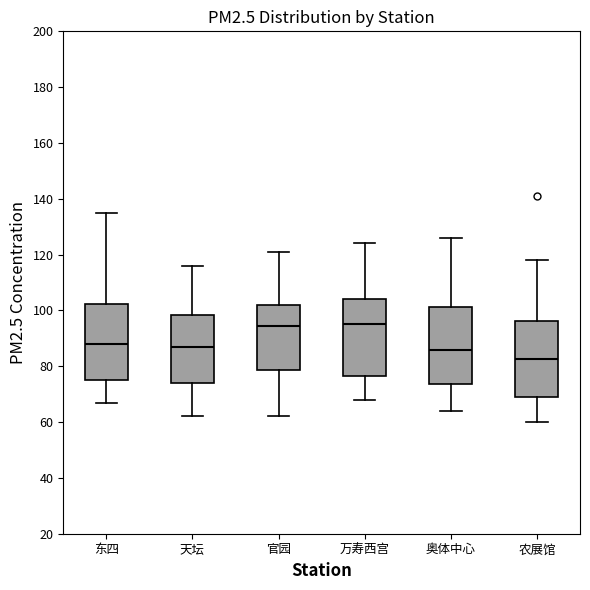

Reading left to right, transcribe this box plot: for each box, give where its median line is, the range the box spans, and where its two whiskers end, as read against the y-axis. The values are not printed on the chart, so give them approximately, as read against the axis.

东四: median 88, box 76 to 102, whiskers 68 to 136
天坛: median 88, box 74 to 98, whiskers 62 to 116
官园: median 94, box 78 to 102, whiskers 62 to 122
万寿西宫: median 96, box 76 to 104, whiskers 68 to 124
奥体中心: median 86, box 74 to 102, whiskers 64 to 126
农展馆: median 82, box 70 to 96, whiskers 60 to 118